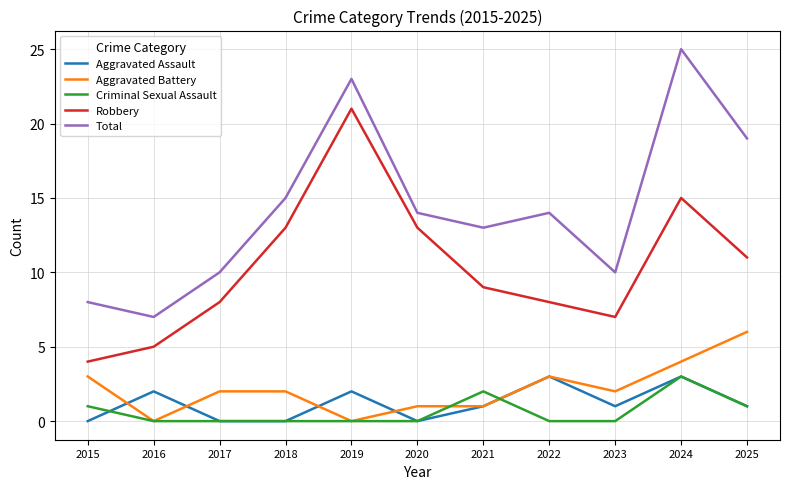

What is the sum of all Total values?

158